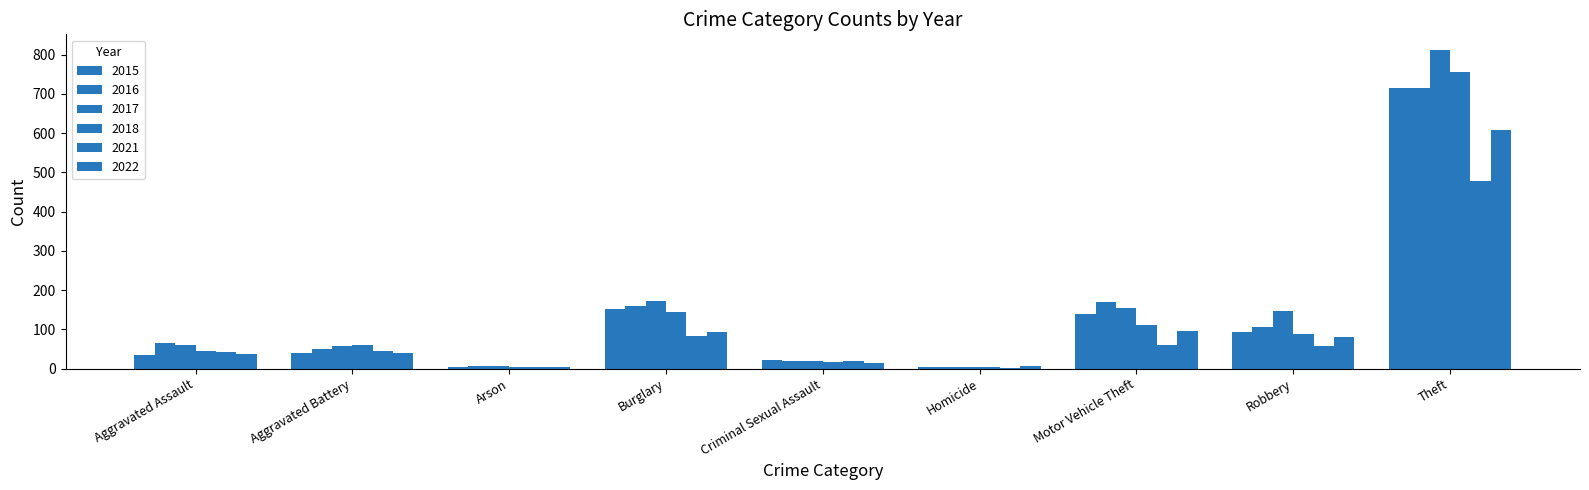

What is the difference between the maximum and minimum values in the 2018 series?

752